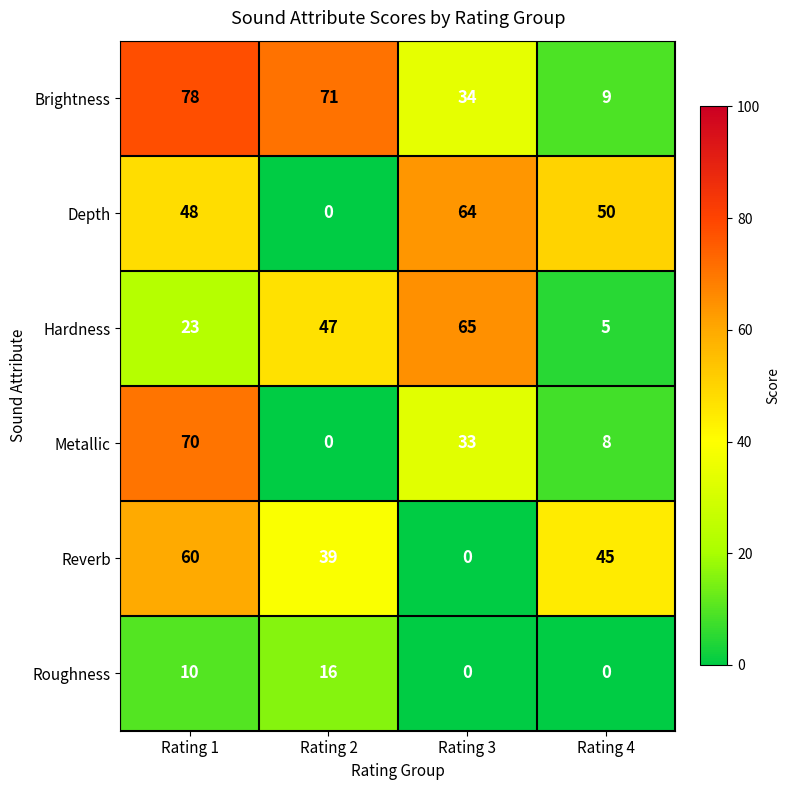

The Hardness series shows 9 at Rating 4. True or false?

False